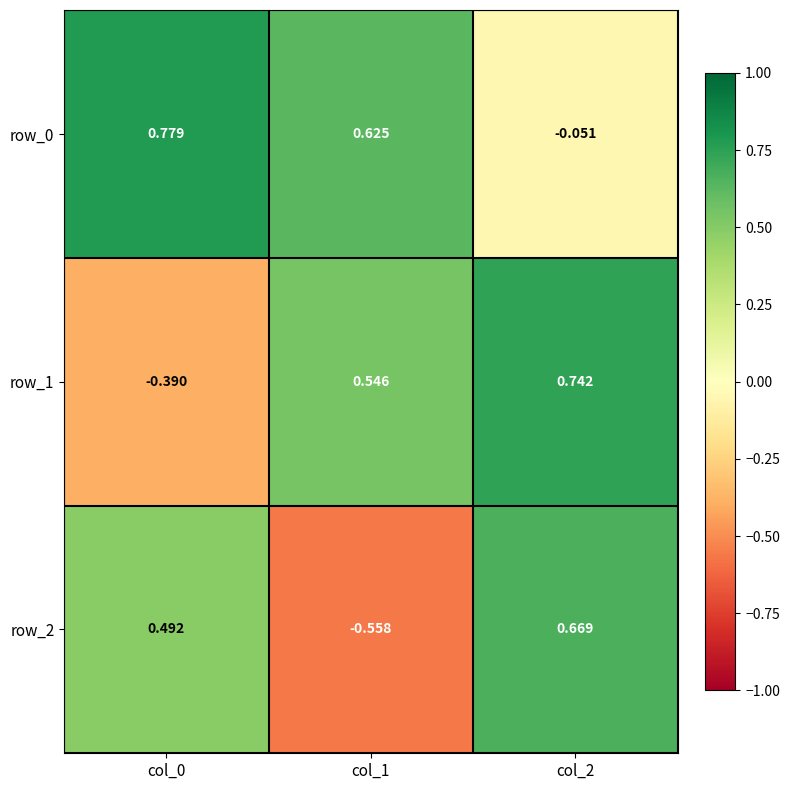

How many negative values does the row_2 series have?

1